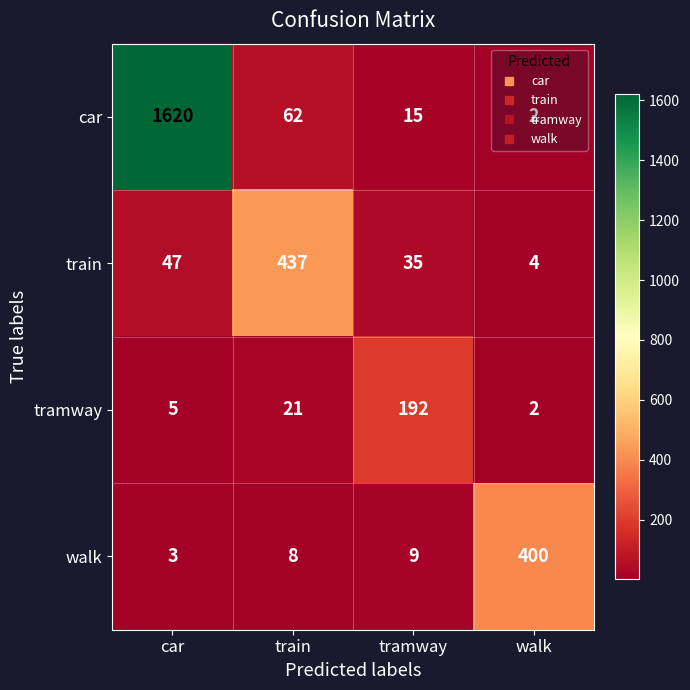

Which series has the largest range (max minus min)?

car